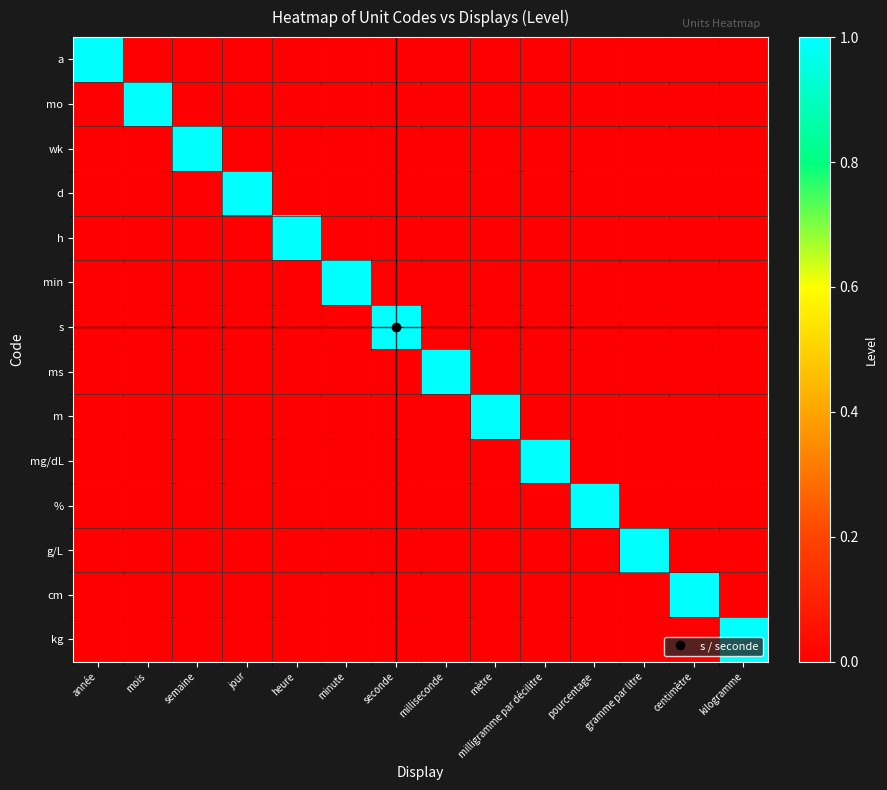

Reading left to right, transcribe all the data shown in this chart.

a: année=1	mois=0	semaine=0	jour=0	heure=0	minute=0	seconde=0	milliseconde=0	mètre=0	milligramme par décilitre=0	pourcentage=0	gramme par litre=0	centimètre=0	kilogramme=0
mo: année=0	mois=1	semaine=0	jour=0	heure=0	minute=0	seconde=0	milliseconde=0	mètre=0	milligramme par décilitre=0	pourcentage=0	gramme par litre=0	centimètre=0	kilogramme=0
wk: année=0	mois=0	semaine=1	jour=0	heure=0	minute=0	seconde=0	milliseconde=0	mètre=0	milligramme par décilitre=0	pourcentage=0	gramme par litre=0	centimètre=0	kilogramme=0
d: année=0	mois=0	semaine=0	jour=1	heure=0	minute=0	seconde=0	milliseconde=0	mètre=0	milligramme par décilitre=0	pourcentage=0	gramme par litre=0	centimètre=0	kilogramme=0
h: année=0	mois=0	semaine=0	jour=0	heure=1	minute=0	seconde=0	milliseconde=0	mètre=0	milligramme par décilitre=0	pourcentage=0	gramme par litre=0	centimètre=0	kilogramme=0
min: année=0	mois=0	semaine=0	jour=0	heure=0	minute=1	seconde=0	milliseconde=0	mètre=0	milligramme par décilitre=0	pourcentage=0	gramme par litre=0	centimètre=0	kilogramme=0
s: année=0	mois=0	semaine=0	jour=0	heure=0	minute=0	seconde=1	milliseconde=0	mètre=0	milligramme par décilitre=0	pourcentage=0	gramme par litre=0	centimètre=0	kilogramme=0
ms: année=0	mois=0	semaine=0	jour=0	heure=0	minute=0	seconde=0	milliseconde=1	mètre=0	milligramme par décilitre=0	pourcentage=0	gramme par litre=0	centimètre=0	kilogramme=0
m: année=0	mois=0	semaine=0	jour=0	heure=0	minute=0	seconde=0	milliseconde=0	mètre=1	milligramme par décilitre=0	pourcentage=0	gramme par litre=0	centimètre=0	kilogramme=0
mg/dL: année=0	mois=0	semaine=0	jour=0	heure=0	minute=0	seconde=0	milliseconde=0	mètre=0	milligramme par décilitre=1	pourcentage=0	gramme par litre=0	centimètre=0	kilogramme=0
%: année=0	mois=0	semaine=0	jour=0	heure=0	minute=0	seconde=0	milliseconde=0	mètre=0	milligramme par décilitre=0	pourcentage=1	gramme par litre=0	centimètre=0	kilogramme=0
g/L: année=0	mois=0	semaine=0	jour=0	heure=0	minute=0	seconde=0	milliseconde=0	mètre=0	milligramme par décilitre=0	pourcentage=0	gramme par litre=1	centimètre=0	kilogramme=0
cm: année=0	mois=0	semaine=0	jour=0	heure=0	minute=0	seconde=0	milliseconde=0	mètre=0	milligramme par décilitre=0	pourcentage=0	gramme par litre=0	centimètre=1	kilogramme=0
kg: année=0	mois=0	semaine=0	jour=0	heure=0	minute=0	seconde=0	milliseconde=0	mètre=0	milligramme par décilitre=0	pourcentage=0	gramme par litre=0	centimètre=0	kilogramme=1